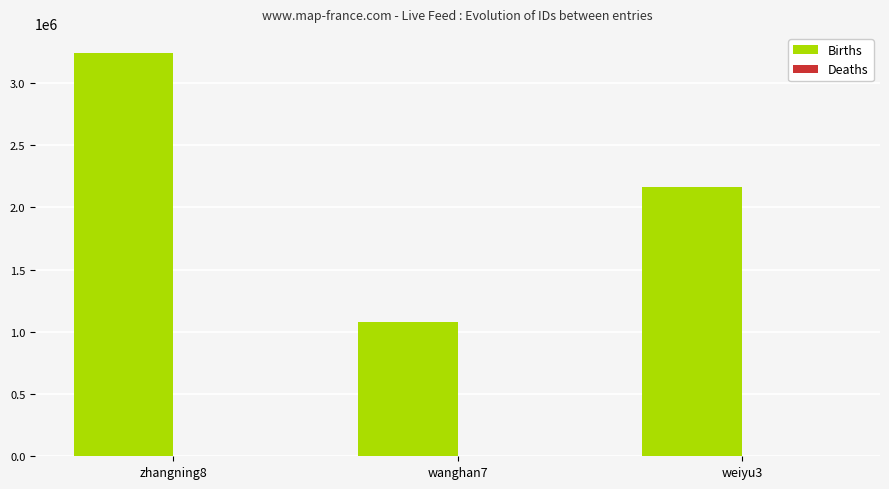

Which category has the highest value across all series?

zhangning8